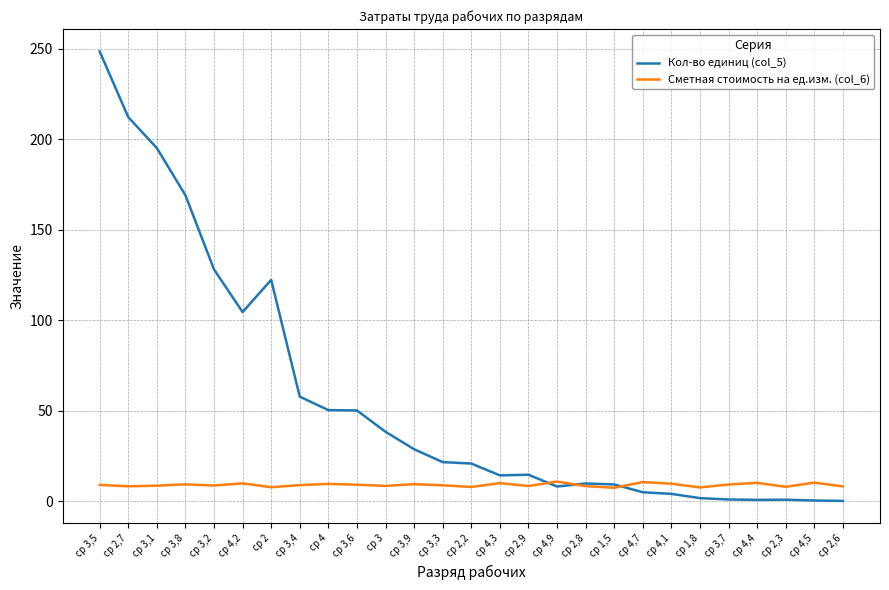

Does the chart have visible grid lines?

Yes